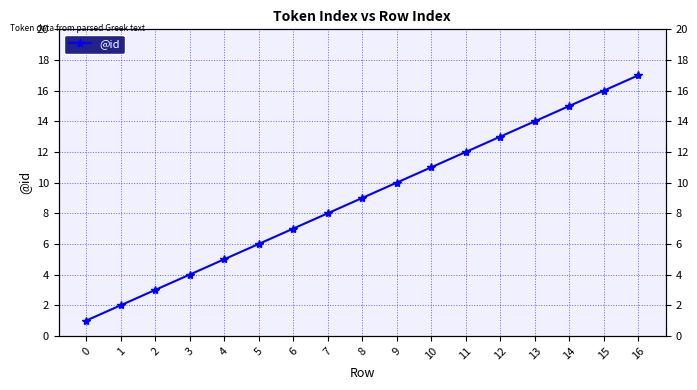

What is the value of the 10th point from the left?

10